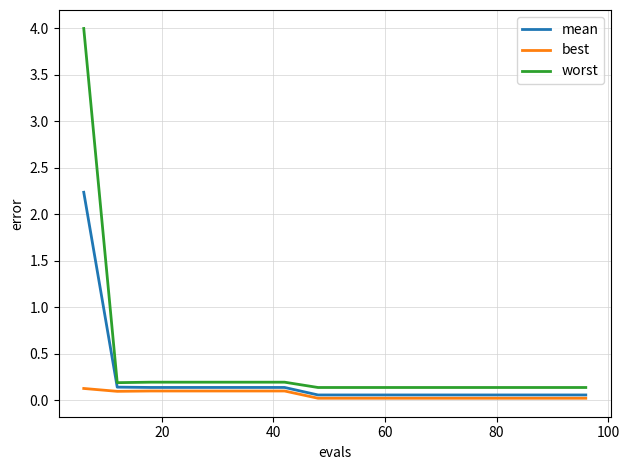

What is the maximum value for worst?

4.0